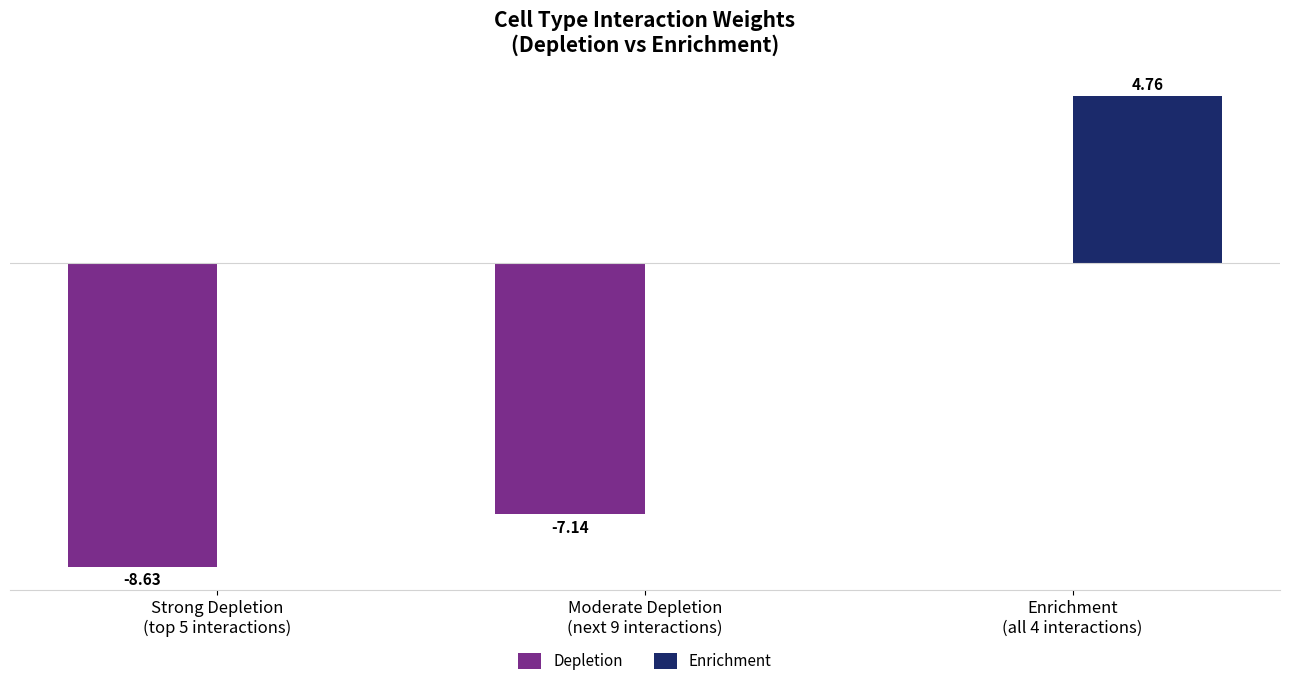

Which series has the largest total across all categories?

Enrichment